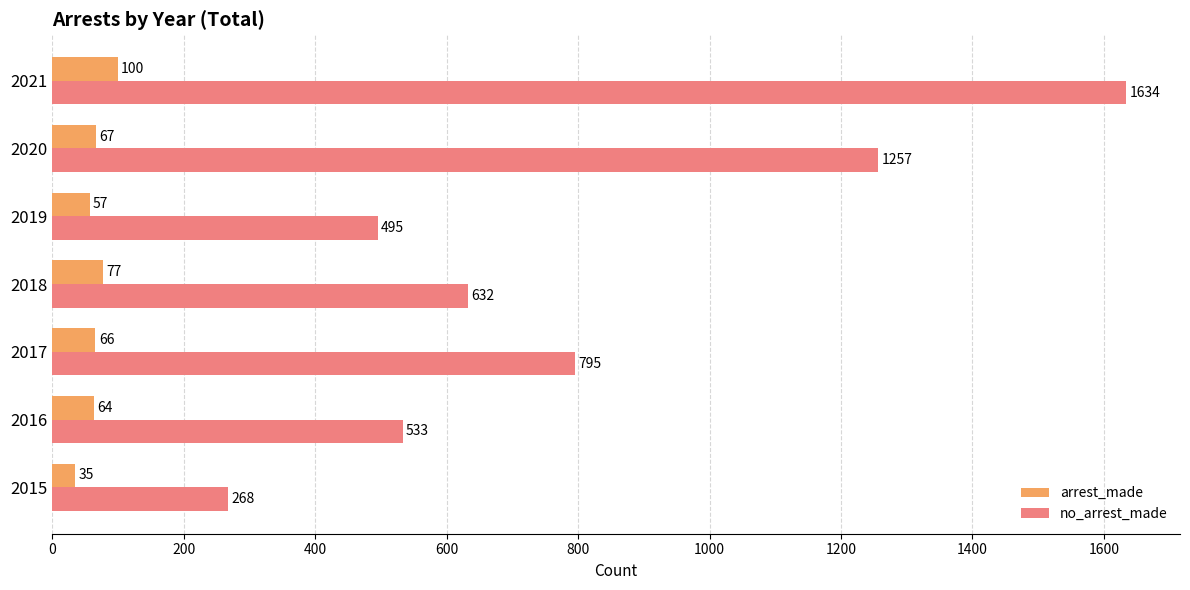

List the series in order of their peak value, lowest first.

arrest_made, no_arrest_made